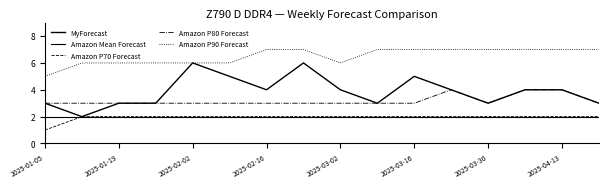

Is this an area chart (filled region under the line)?

No